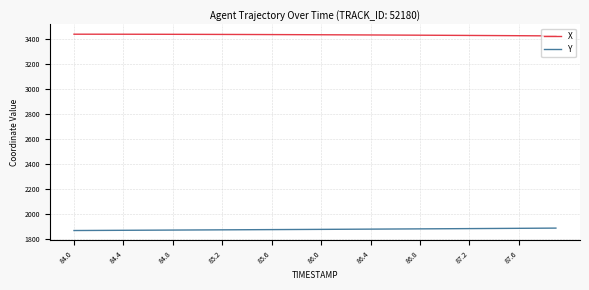

List the series in order of their peak value, lowest first.

Y, X